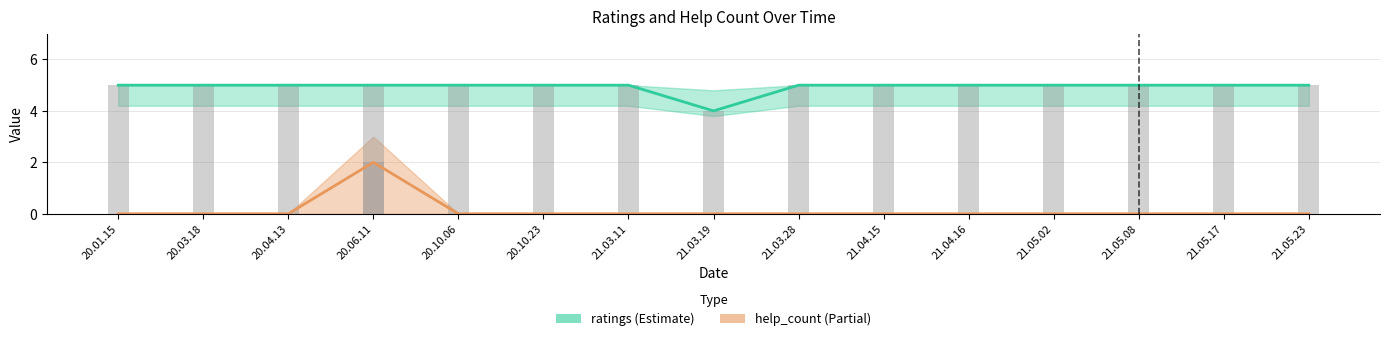

True or false: help_count has a value of 0 at 21.03.19.

True